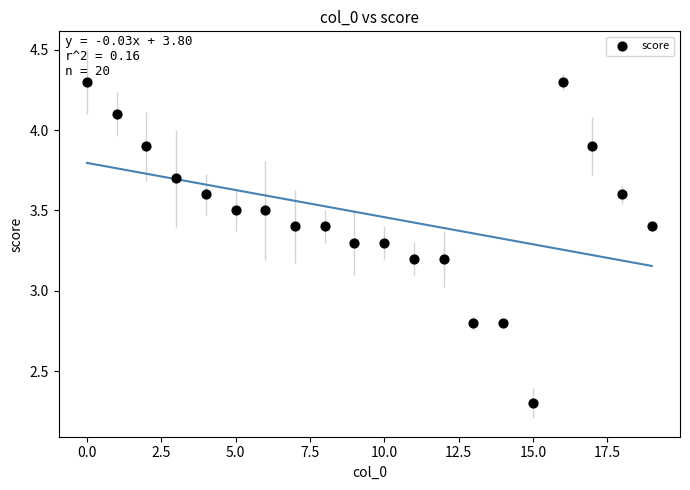

What is the range of Y values (max minus min)?

2.0